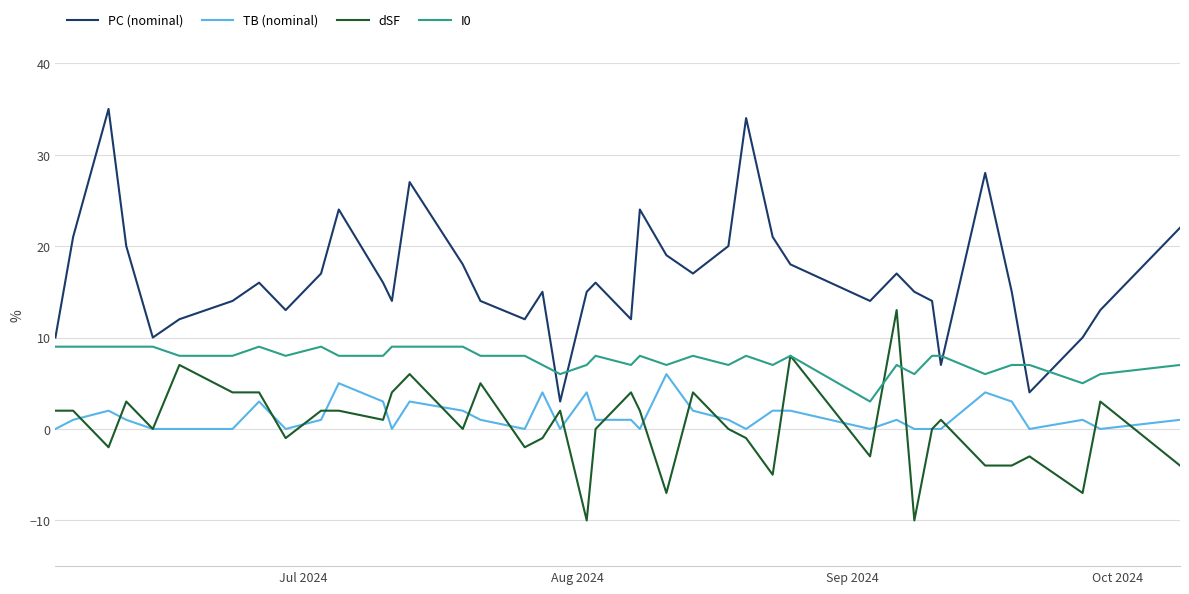

What is the lowest value of the PC (nominal) series?

3